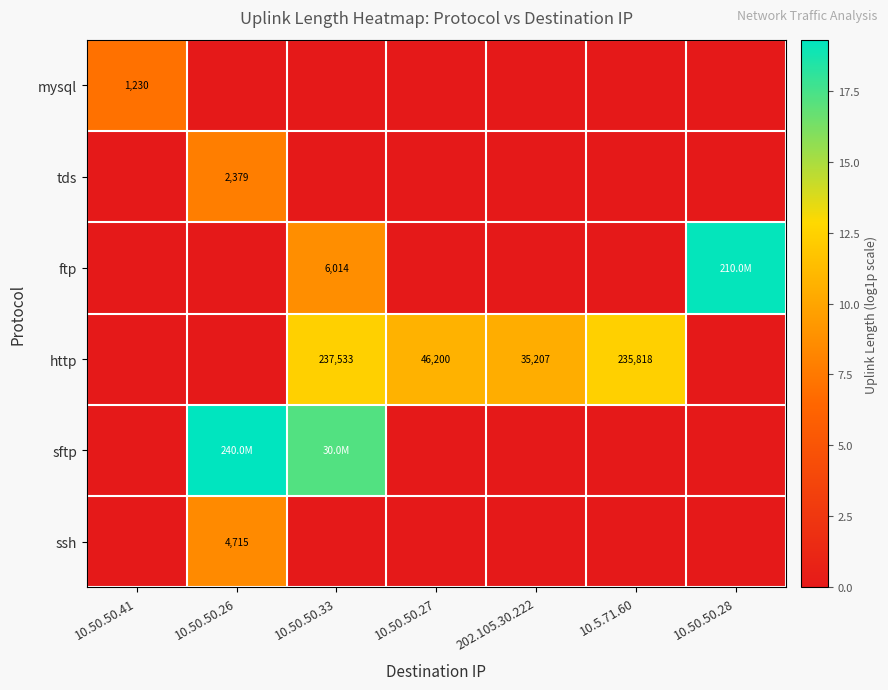

True or false: http has a value of 12.4 at 10.50.50.33.

True